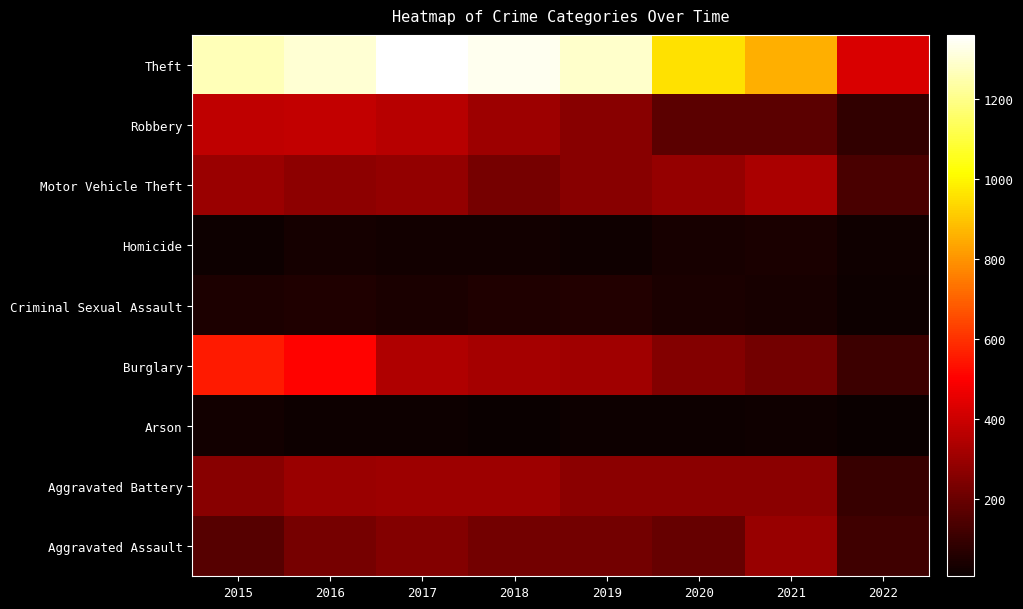

List the series in order of their peak value, lowest first.

Arson, Homicide, Criminal Sexual Assault, Aggravated Assault, Aggravated Battery, Motor Vehicle Theft, Robbery, Burglary, Theft